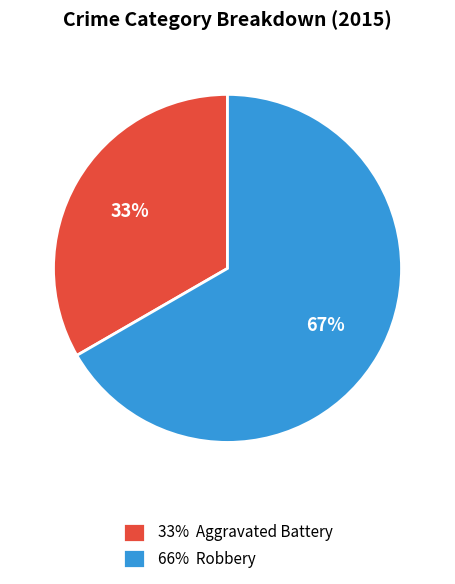

Which category has the biggest portion of the pie?

66% Robbery